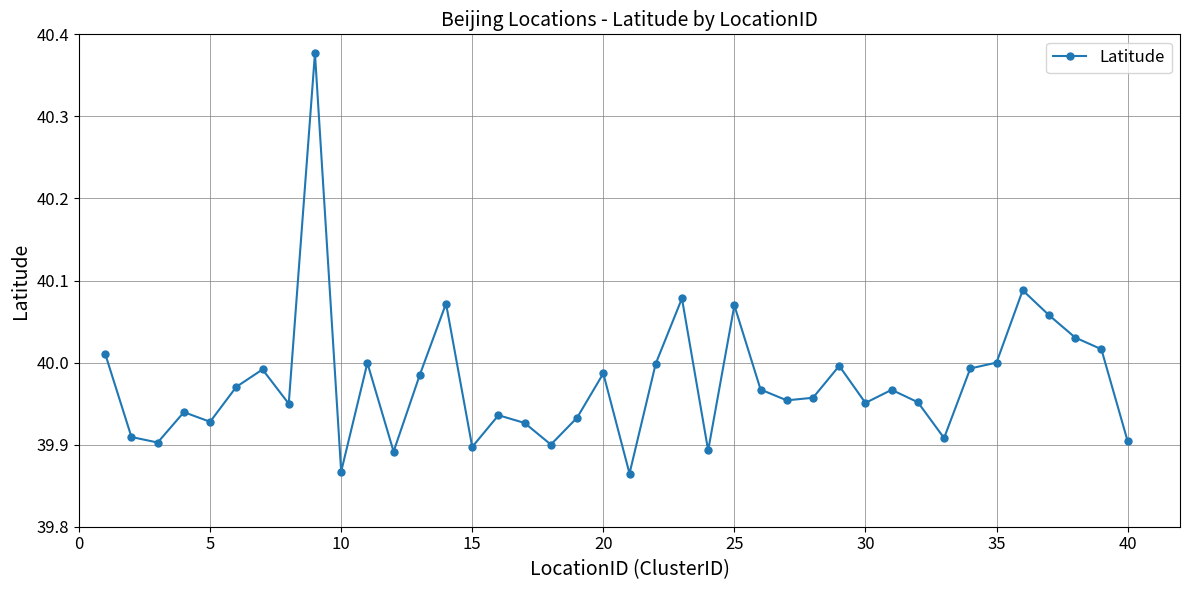

What is the sum of all values?

1599.0